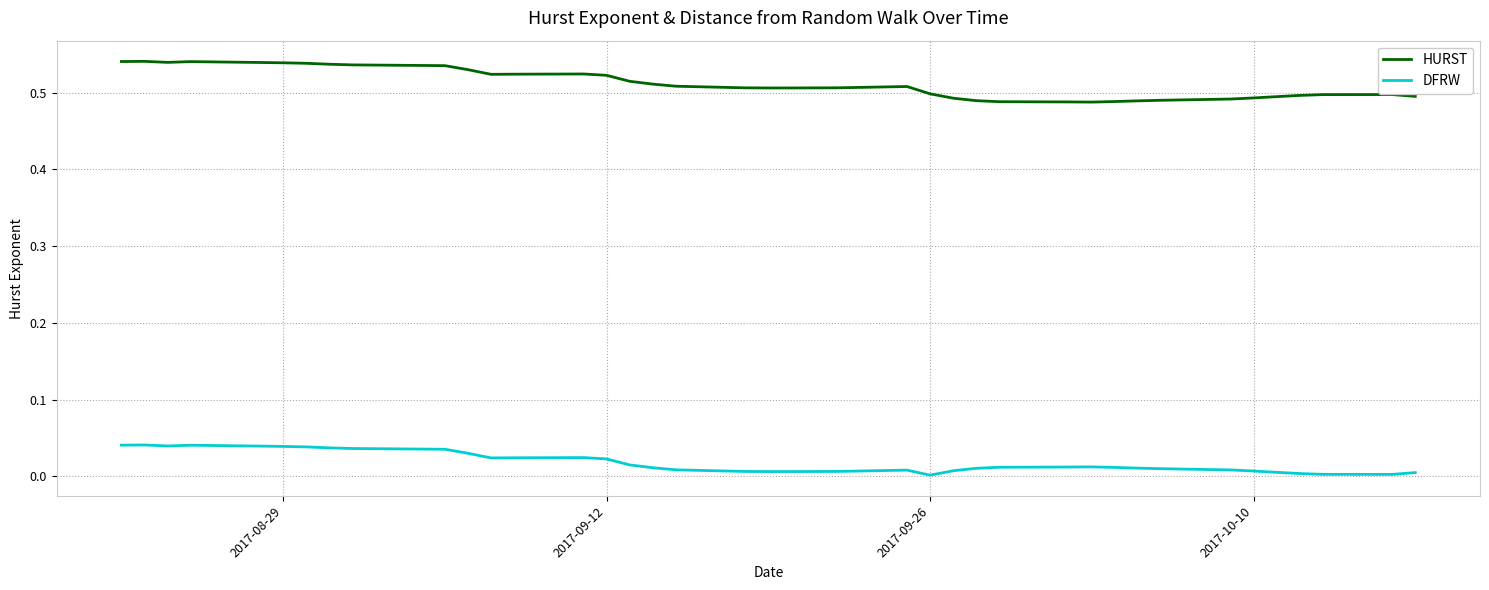

Which series has the largest total across all categories?

HURST